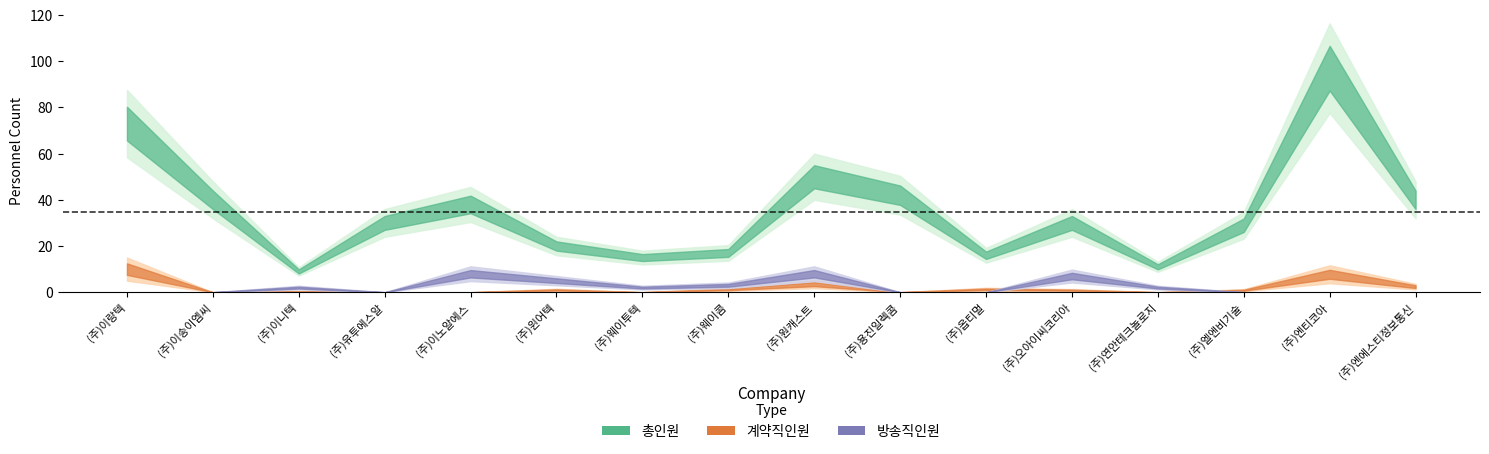

What is the label of the 6th point from the left?

(주)윈어텍